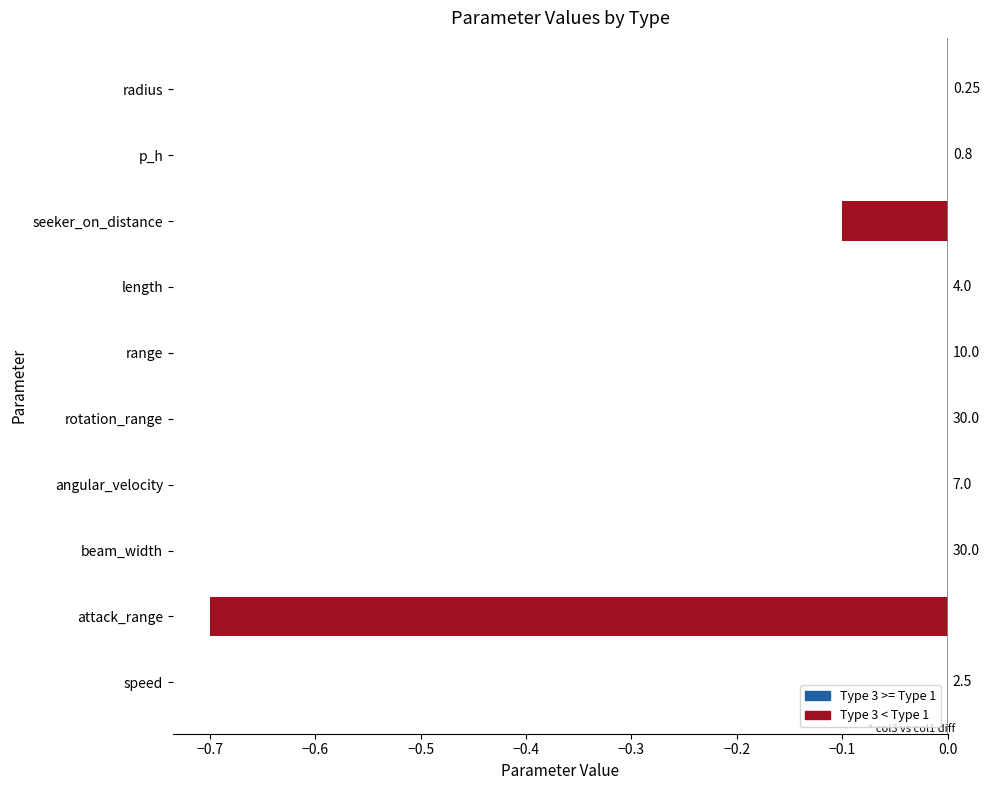

Are the bars horizontal?

Yes